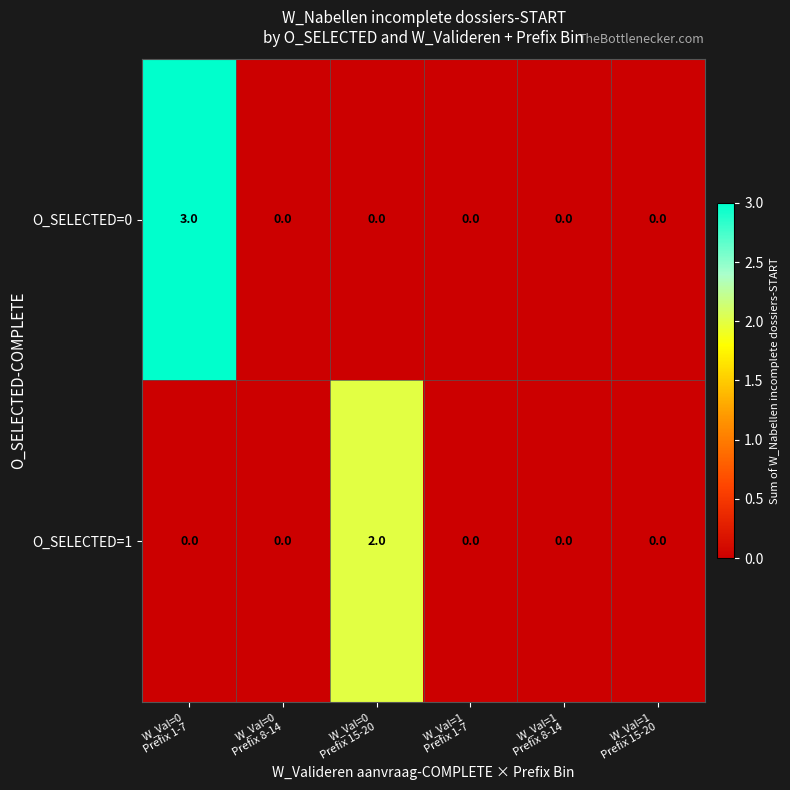

Which series has the largest total across all categories?

O_SELECTED=0